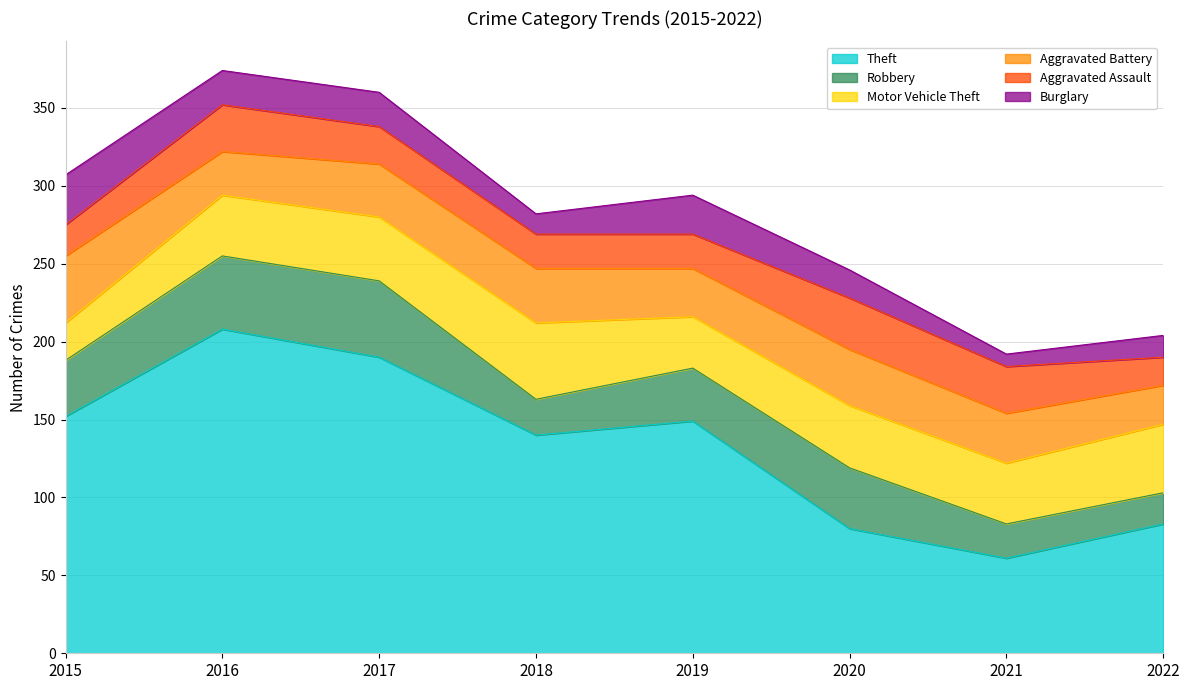

What is the difference between the highest and lowest values at 2020?

62